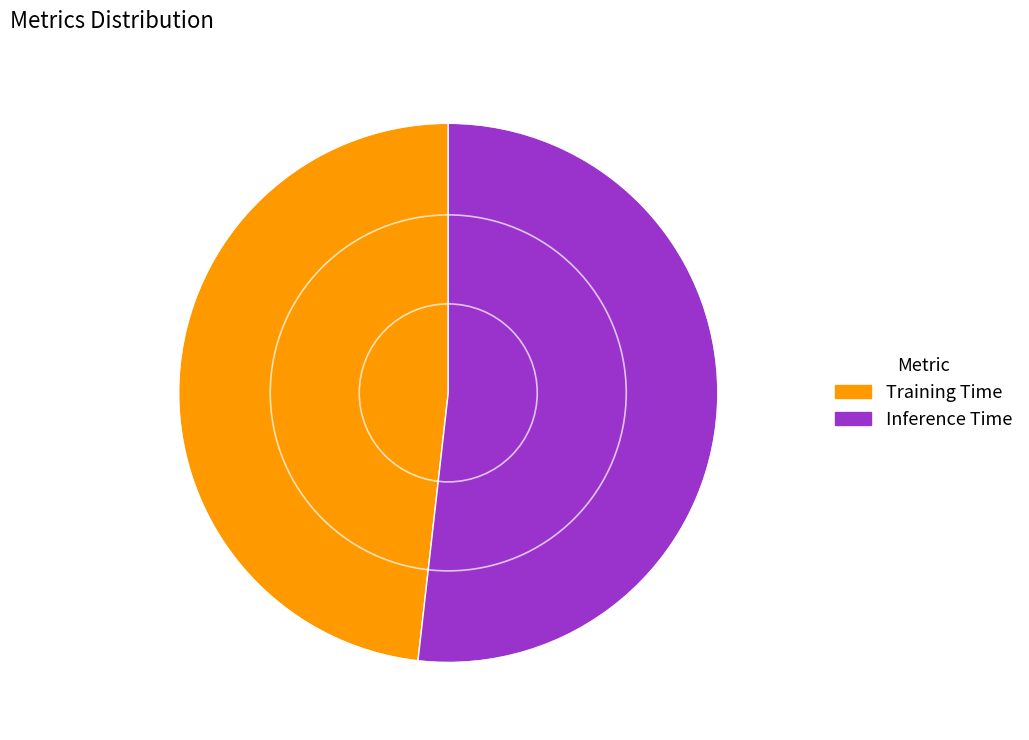

Do Inference Time and Training Time together represent more than half of the pie?

Yes